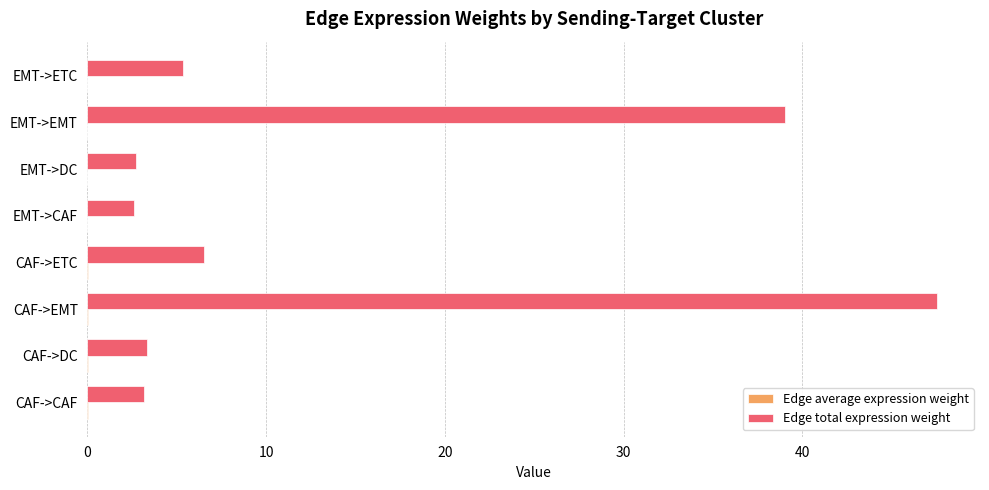

Which series has the largest total across all categories?

Edge total expression weight